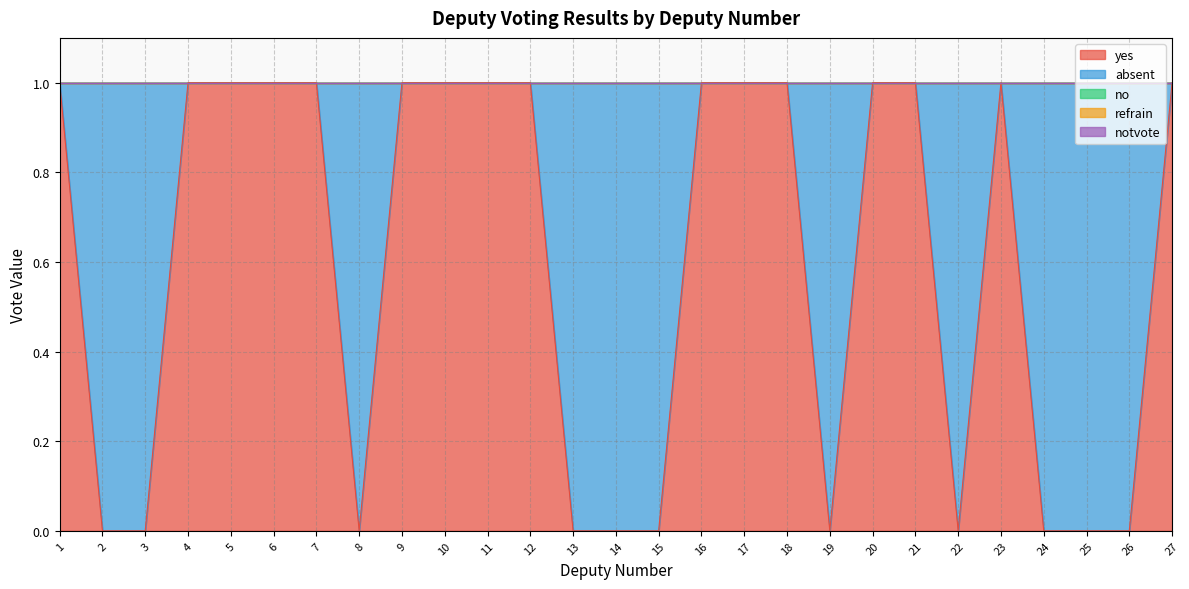

Where is notvote nearest to the value 0?

1